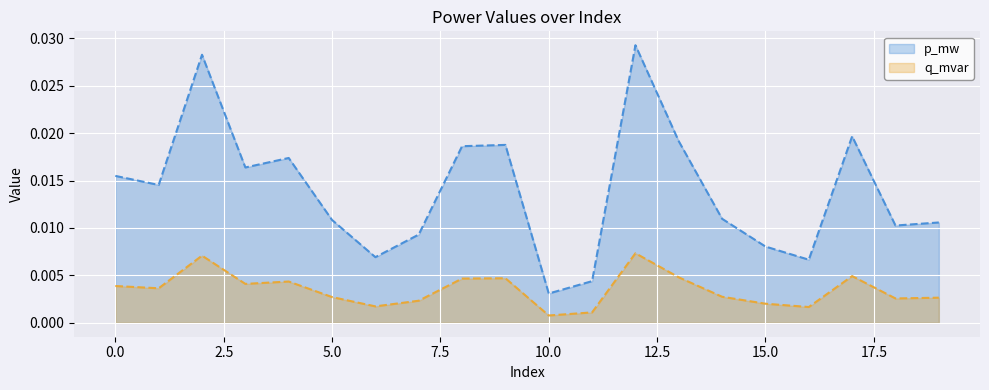

What are all the series names shown in the legend?

p_mw, q_mvar